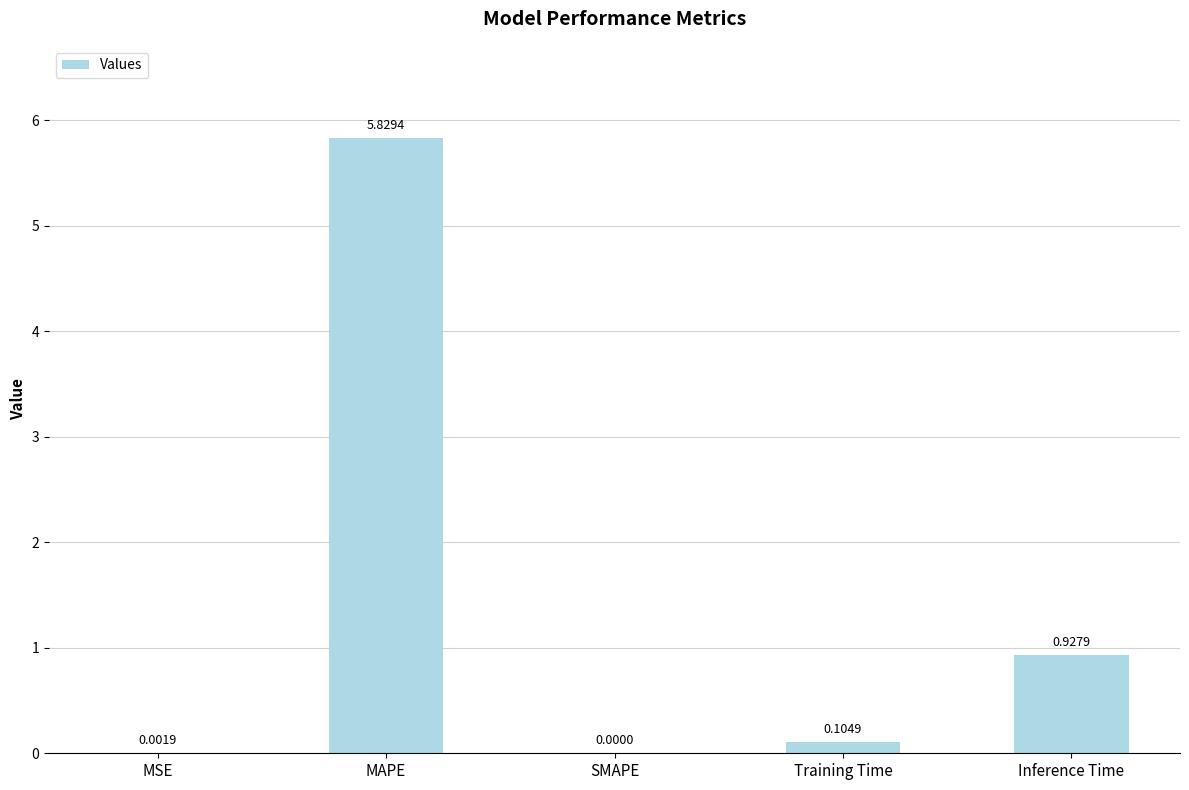

Is it true that the value at MSE is 0.0?

True